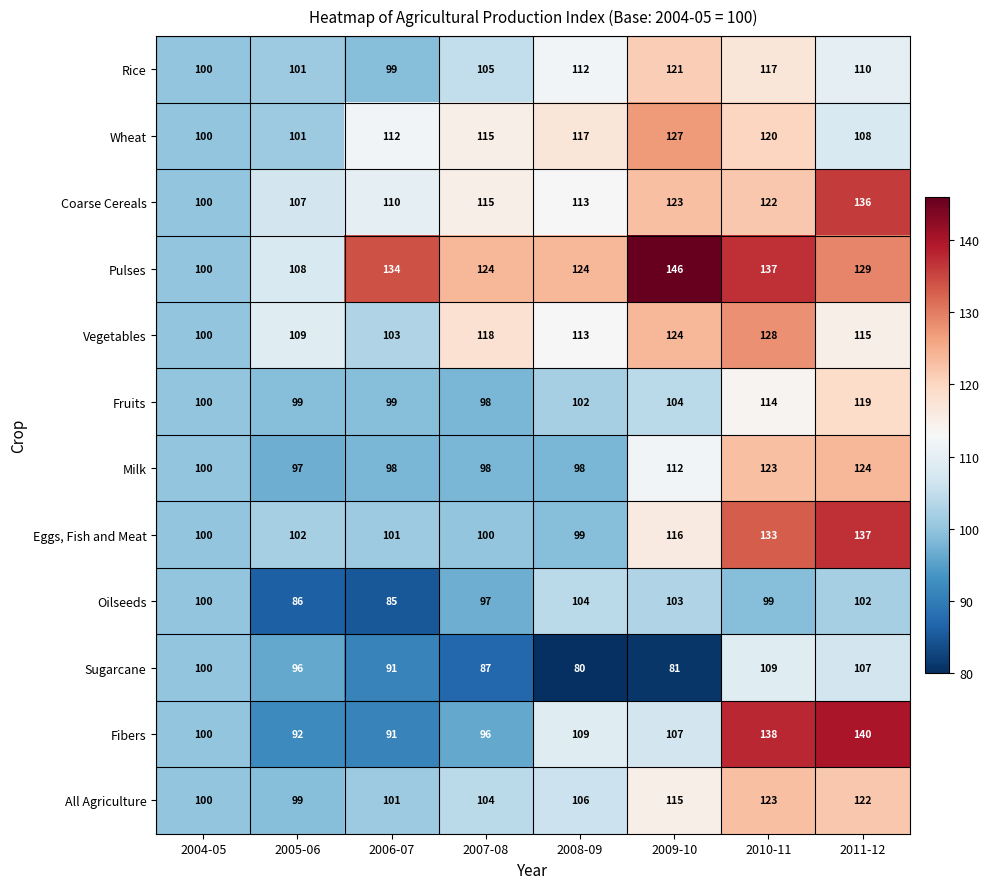

Between 2006-07 and 2011-12, which series saw the biggest shift?

Fibers